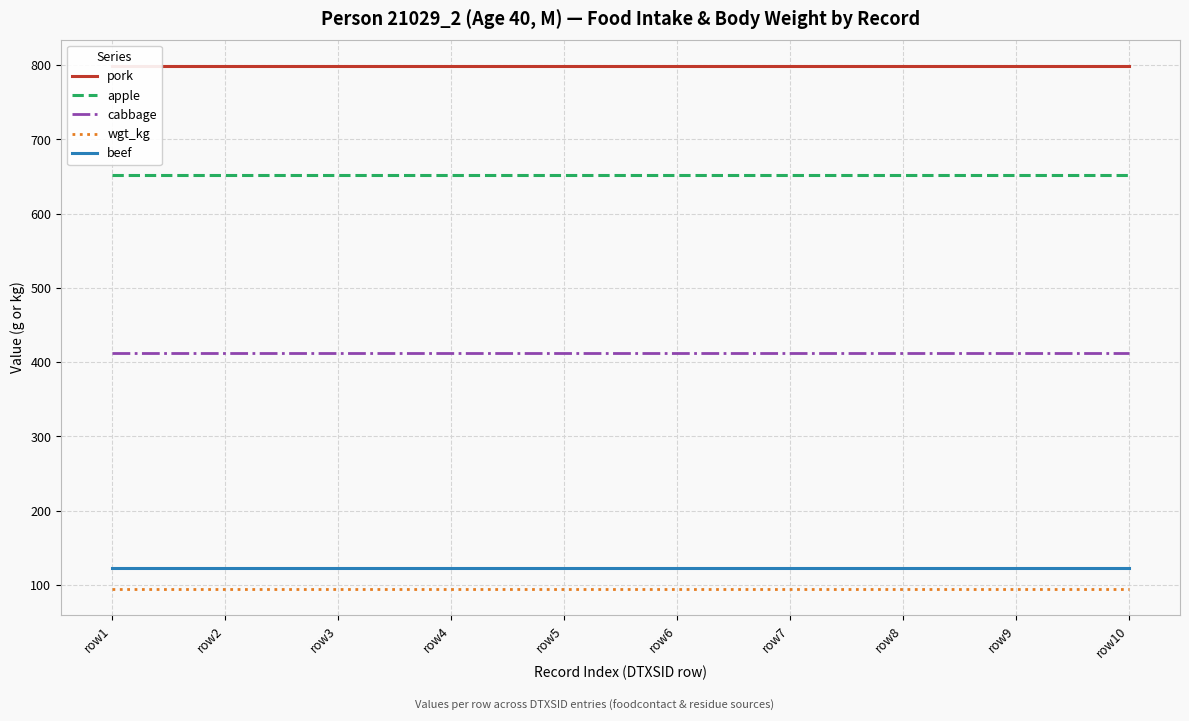

Does the chart display data point markers on the line(s)?

No